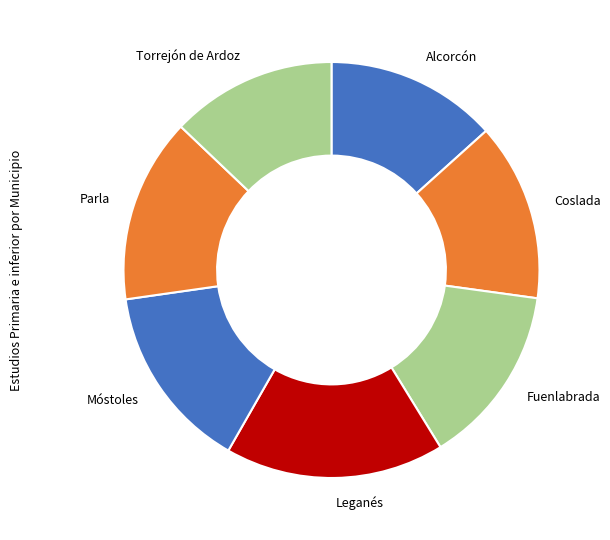

Combined, do Torrejón de Ardoz and Coslada account for over 50%?

No